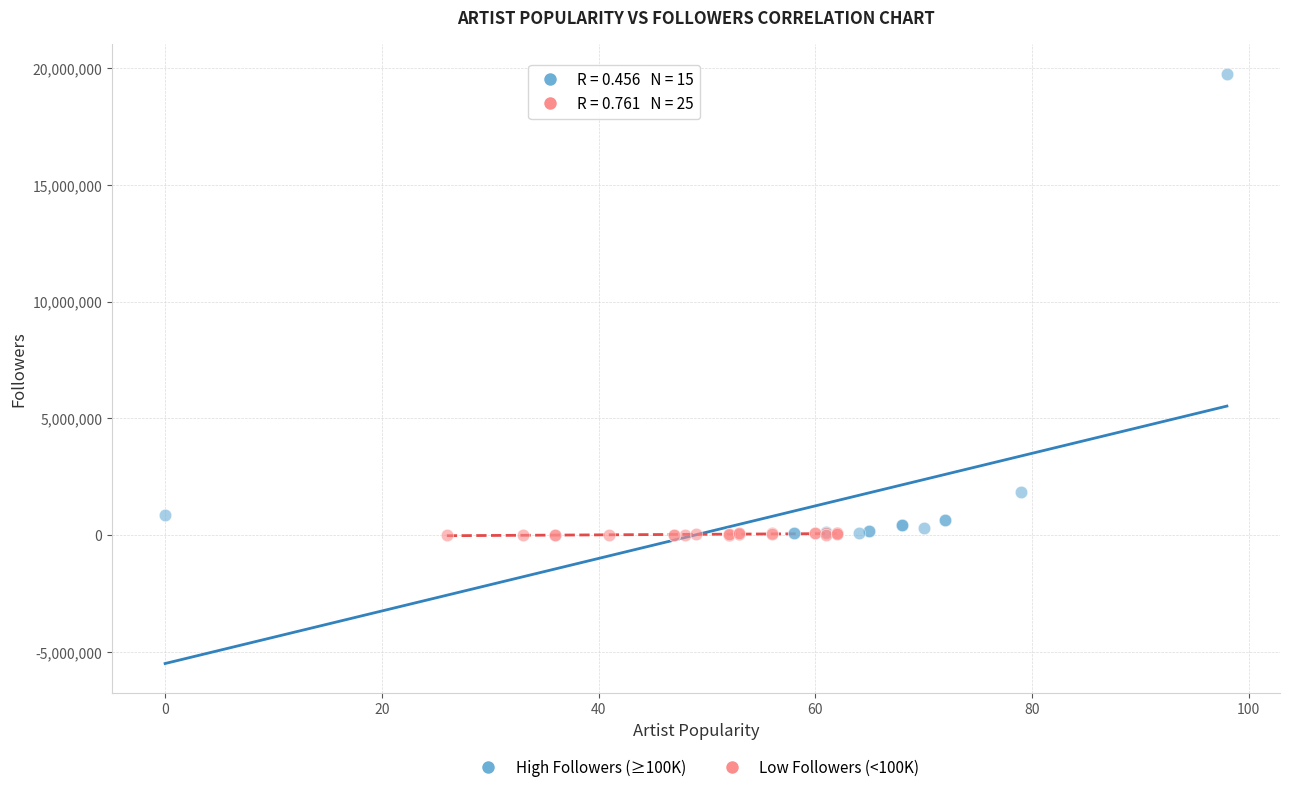

What are all the series names shown in the legend?

High Followers (≥100K), Low Followers (<100K)